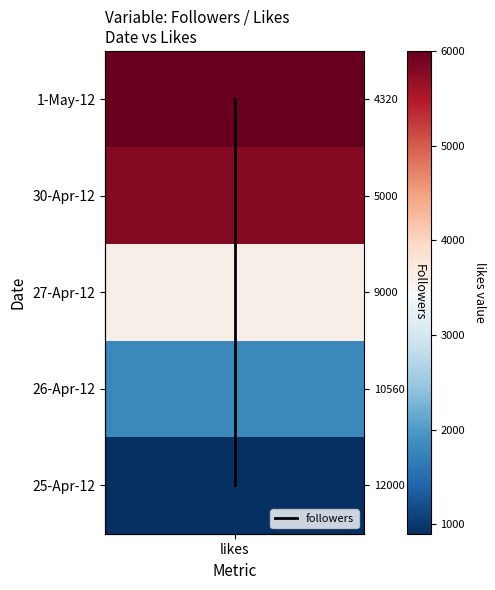

How many values are above zero?

4